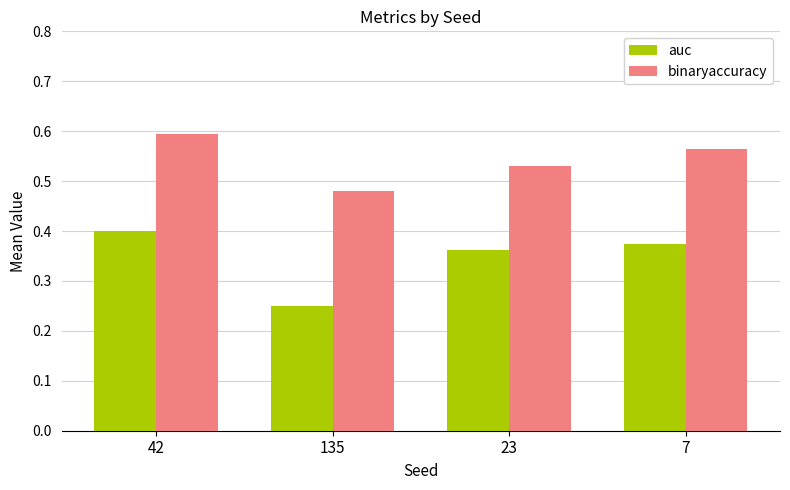

The binaryaccuracy series shows 0.8 at 7. True or false?

False